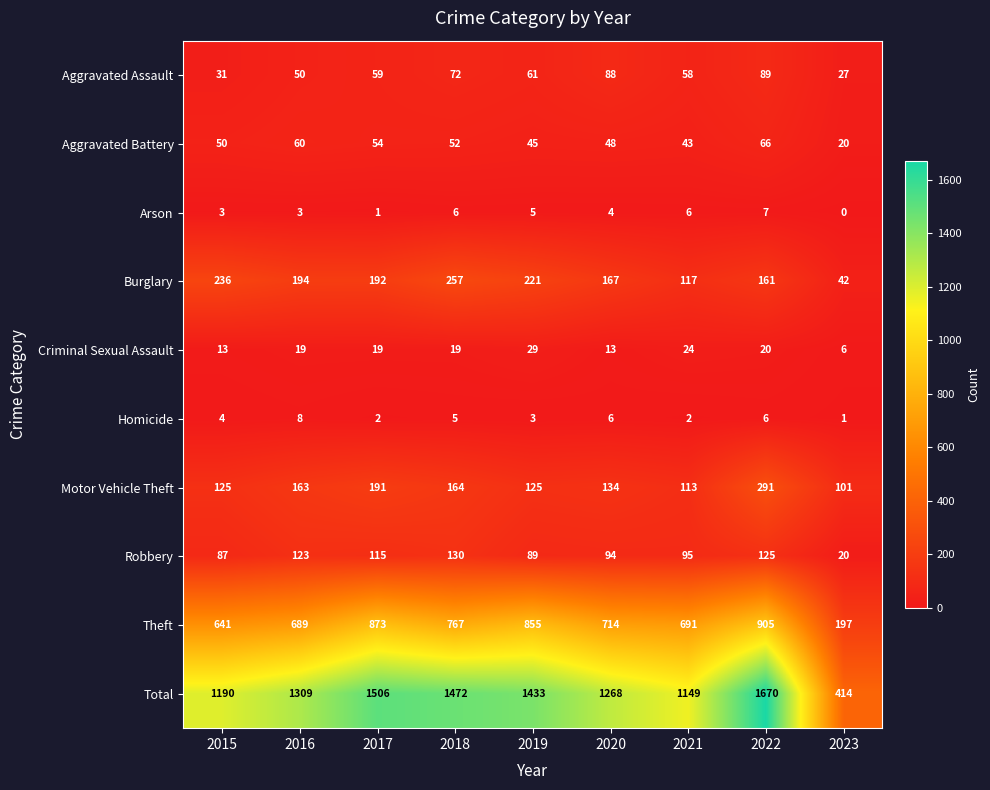

At which label is Aggravated Battery closest to 43?

2021